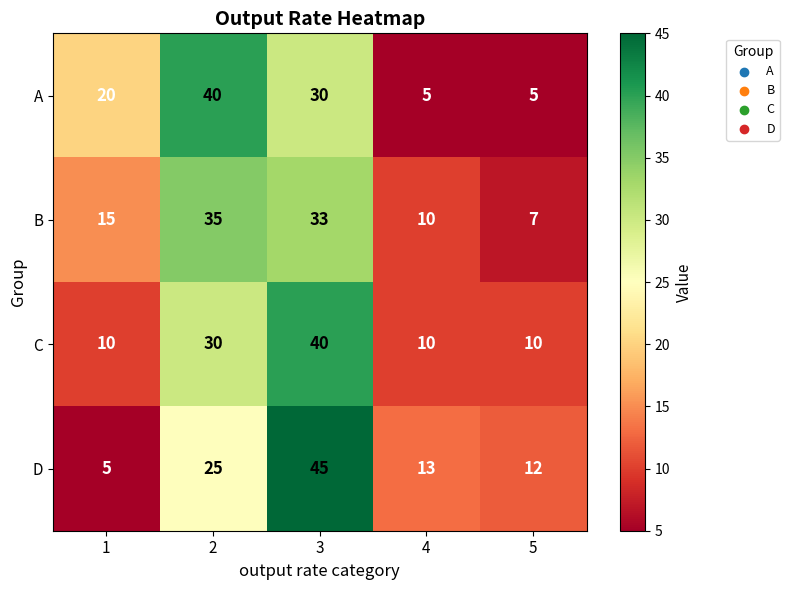

What is the smallest value displayed?

5